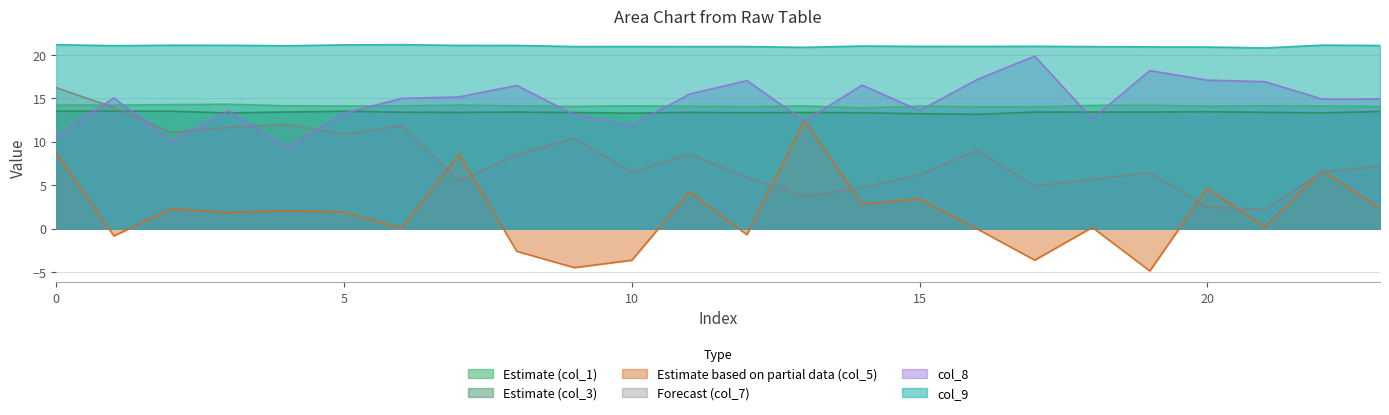

What are all the series names shown in the legend?

Estimate (col_1), Estimate (col_3), Estimate based on partial data (col_5), Forecast (col_7), col_8, col_9